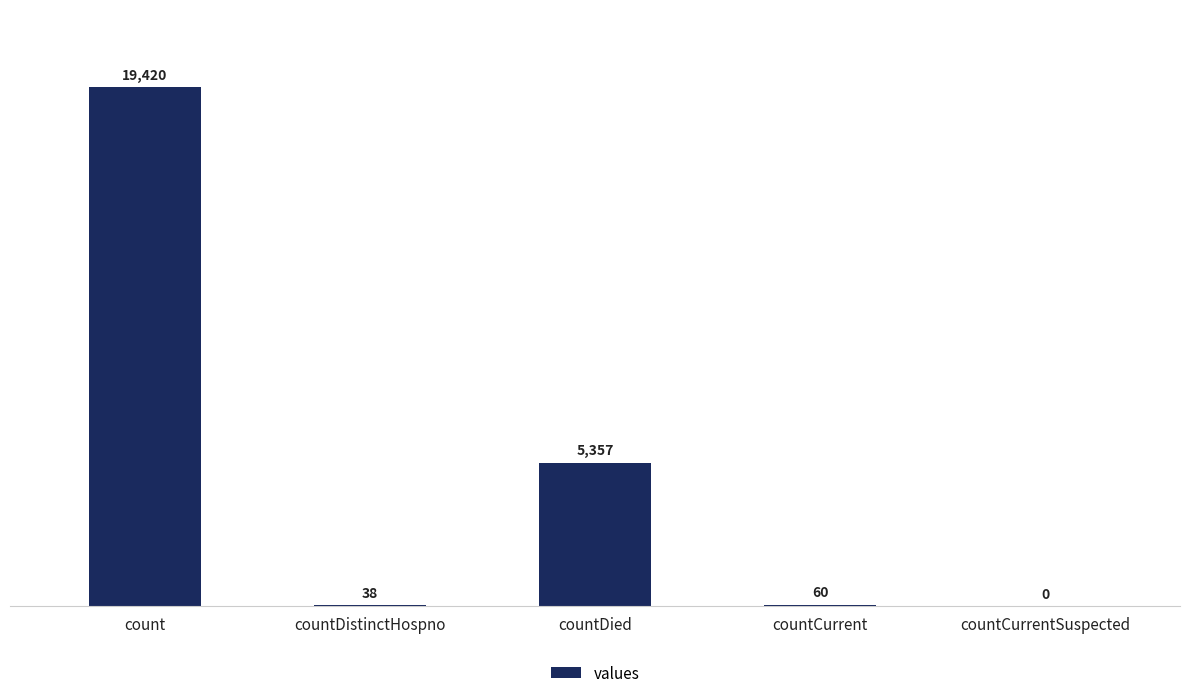

Reading left to right, transcribe all the data shown in this chart.

19420	38	5357	60	0